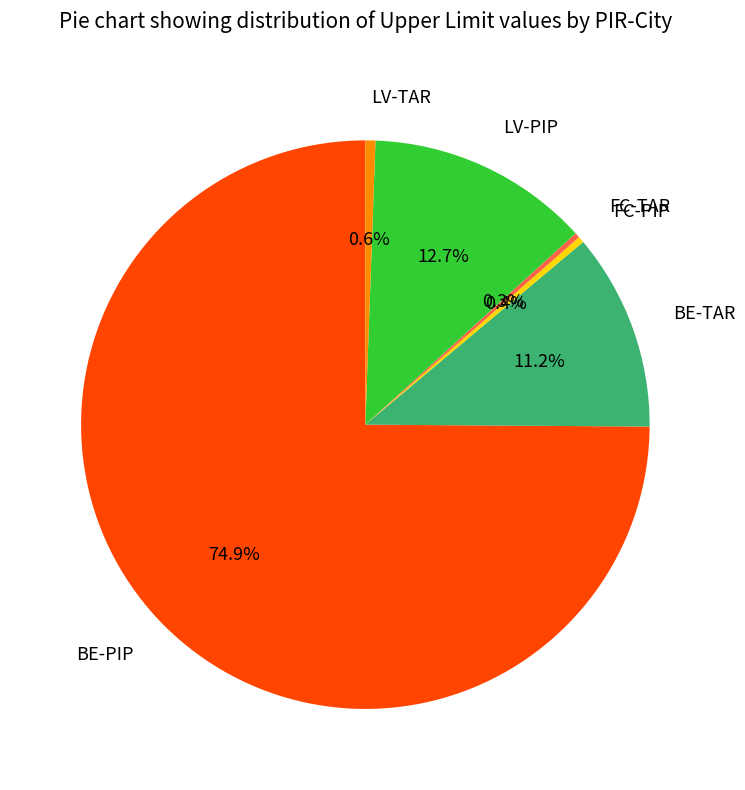

To the nearest percent, what is the average slice percentage?

17%